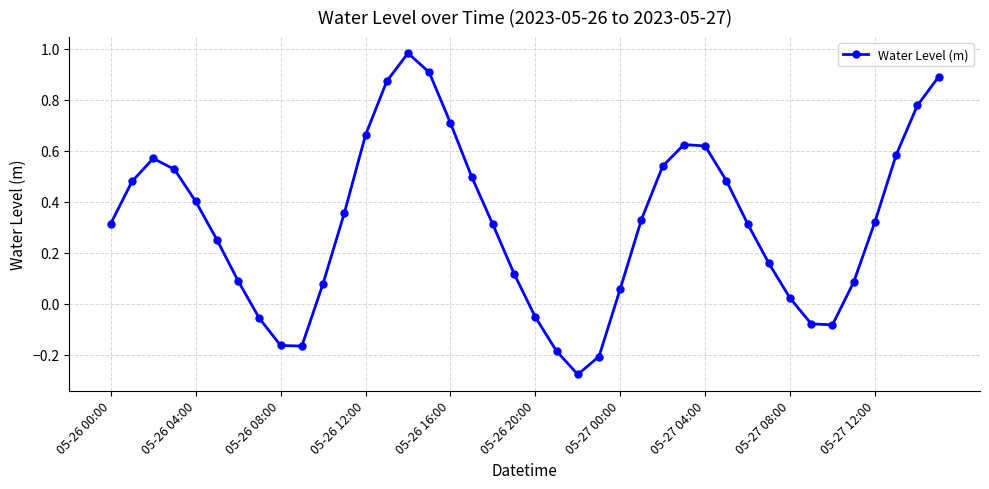

How many data points are less than 0?

9